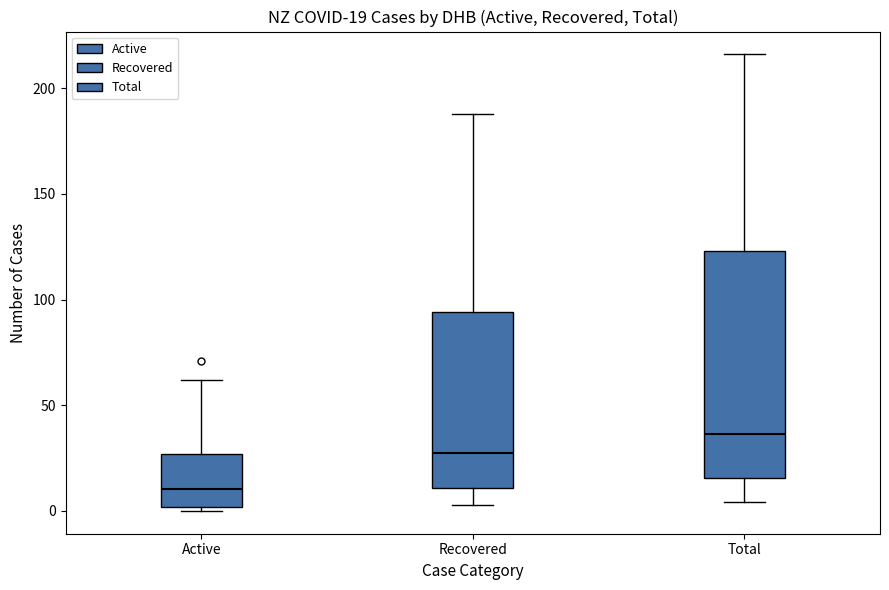

Which box has the highest median line?

Total